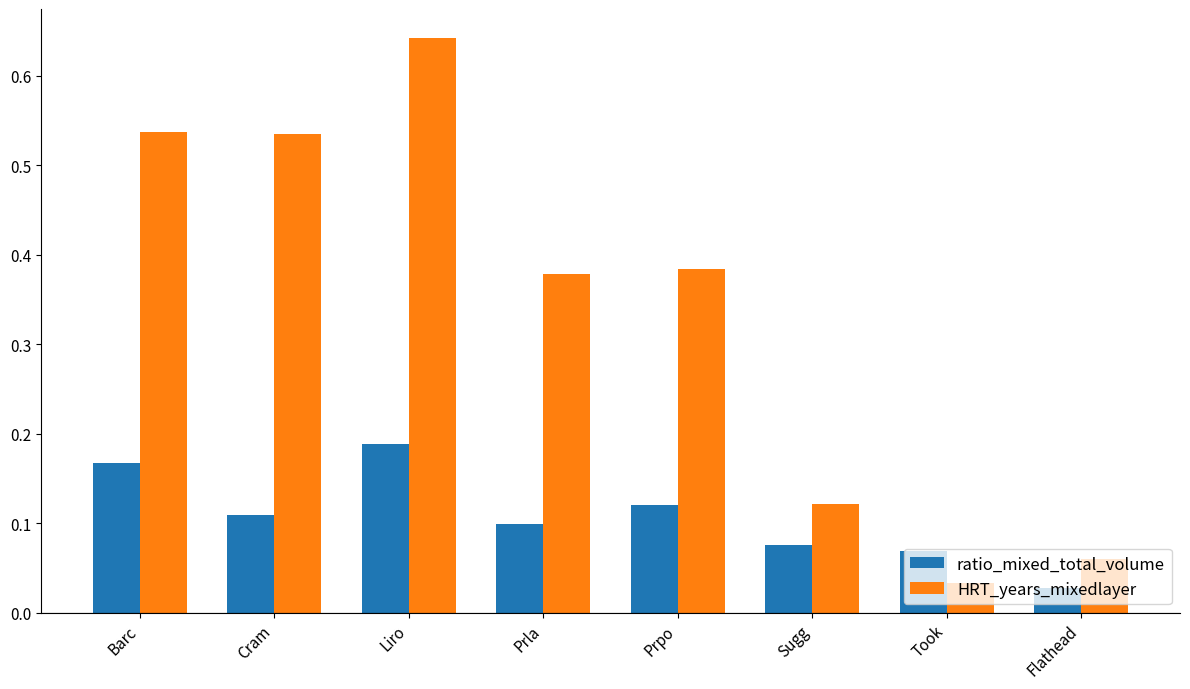

What is the sum of the HRT_years_mixedlayer values at Prpo and Liro?

1.0